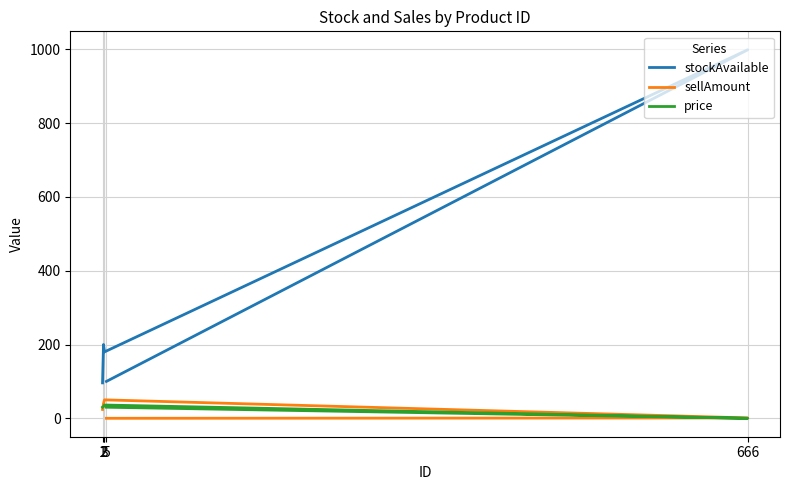

At which label does sellAmount first exceed 24?

2